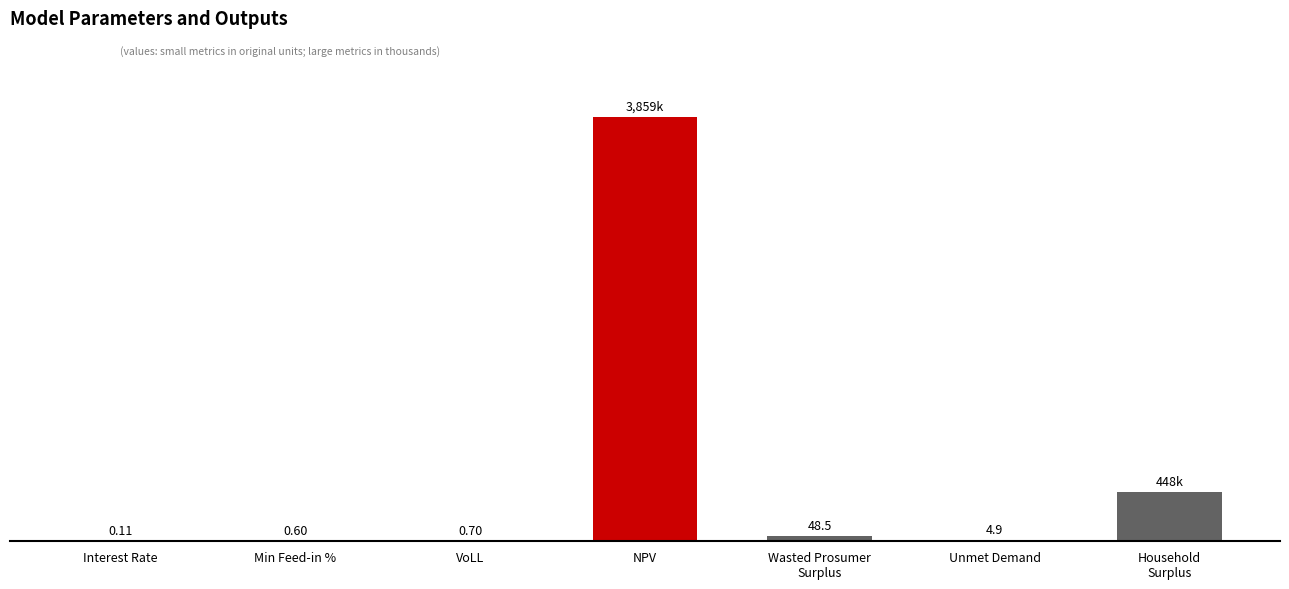

Where does the data first go above 4?

NPV